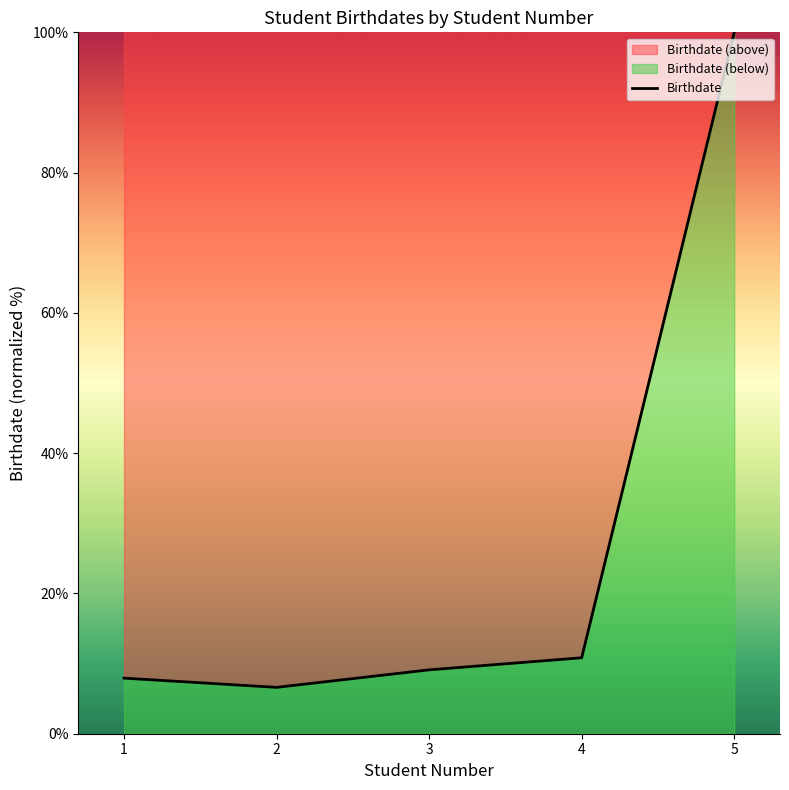

Rank the categories by value from highest to lowest.

5, 4, 3, 1, 2